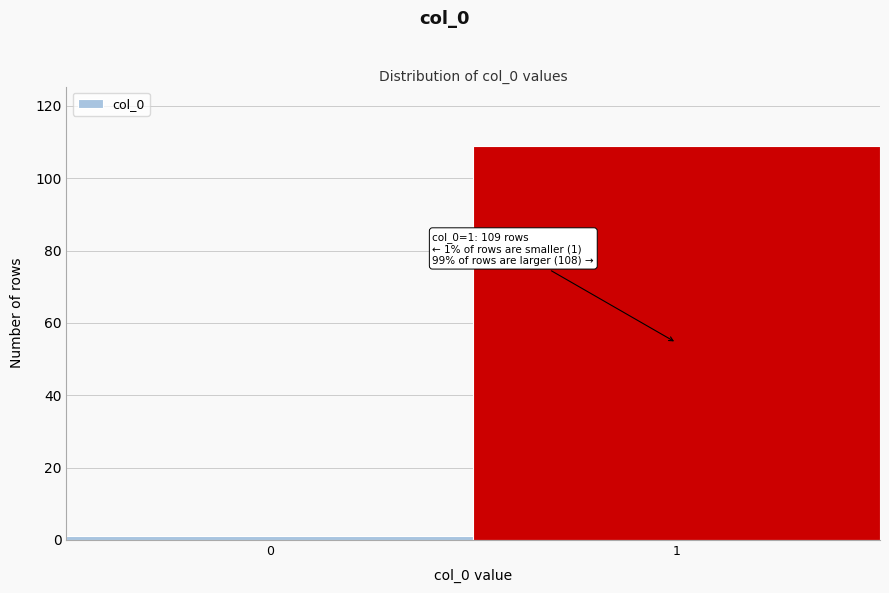

Reading right to left, what are all the values shown in this chart?

1=109	0=1